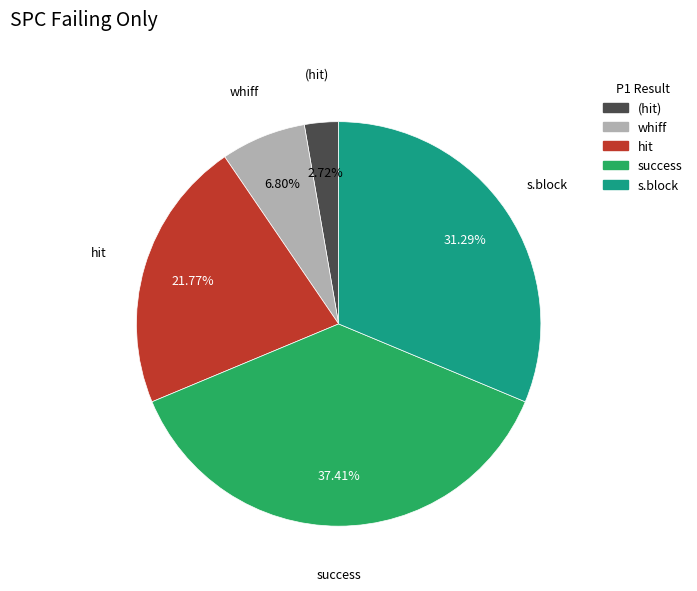

Does any single category account for the majority?

No